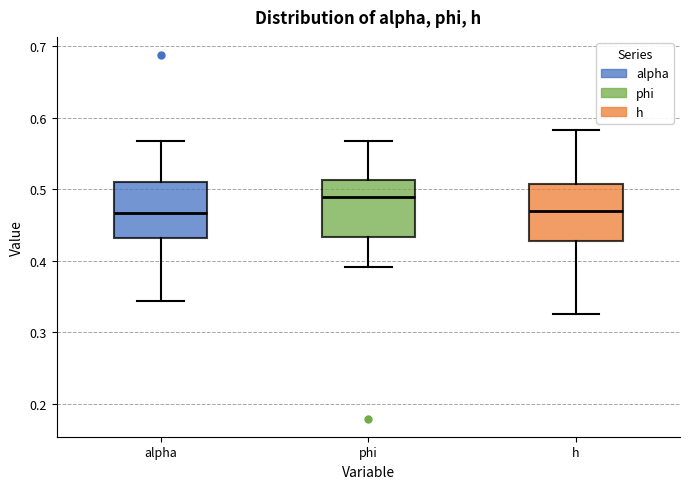

Reading left to right, read every box against the y-axis: the position of its median line, the range the box covers, and the ends of its whiskers. The values are not printed on the chart, so give them approximately, as read against the axis.

alpha: median 0.47, box 0.43 to 0.51, whiskers 0.34 to 0.57
phi: median 0.49, box 0.43 to 0.51, whiskers 0.39 to 0.57
h: median 0.47, box 0.43 to 0.51, whiskers 0.33 to 0.58